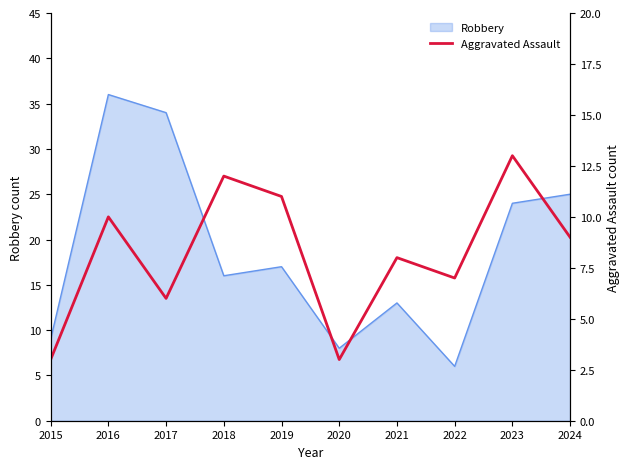

The value of Robbery at 2022 is 10. True or false?

False